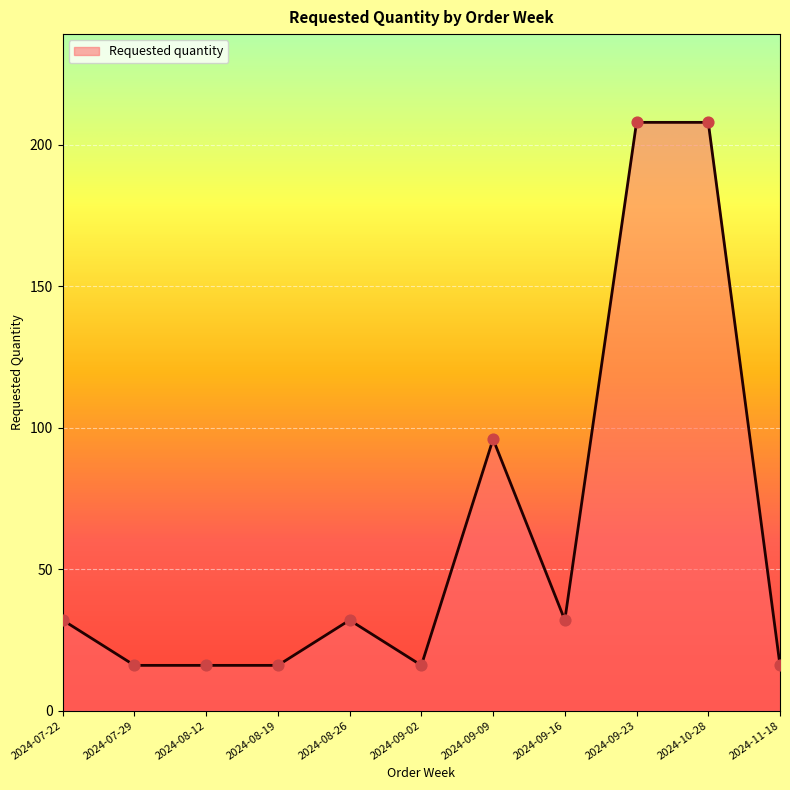

What is the ratio of the value at 2024-08-26 to the value at 2024-09-23?

0.2